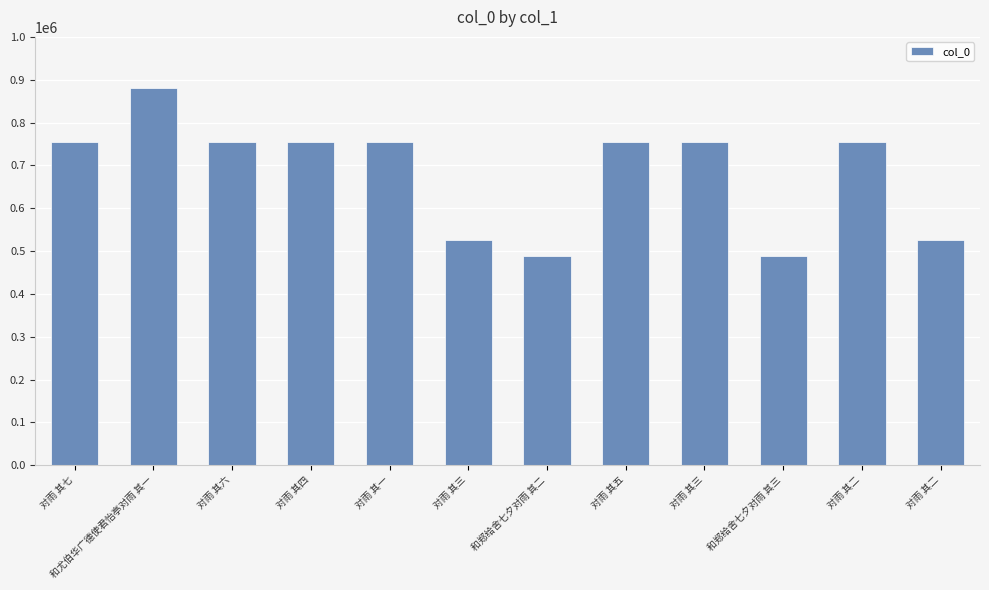

Which label corresponds to the largest value in the chart?

和尤伯华广德使君怡亭对雨 其一